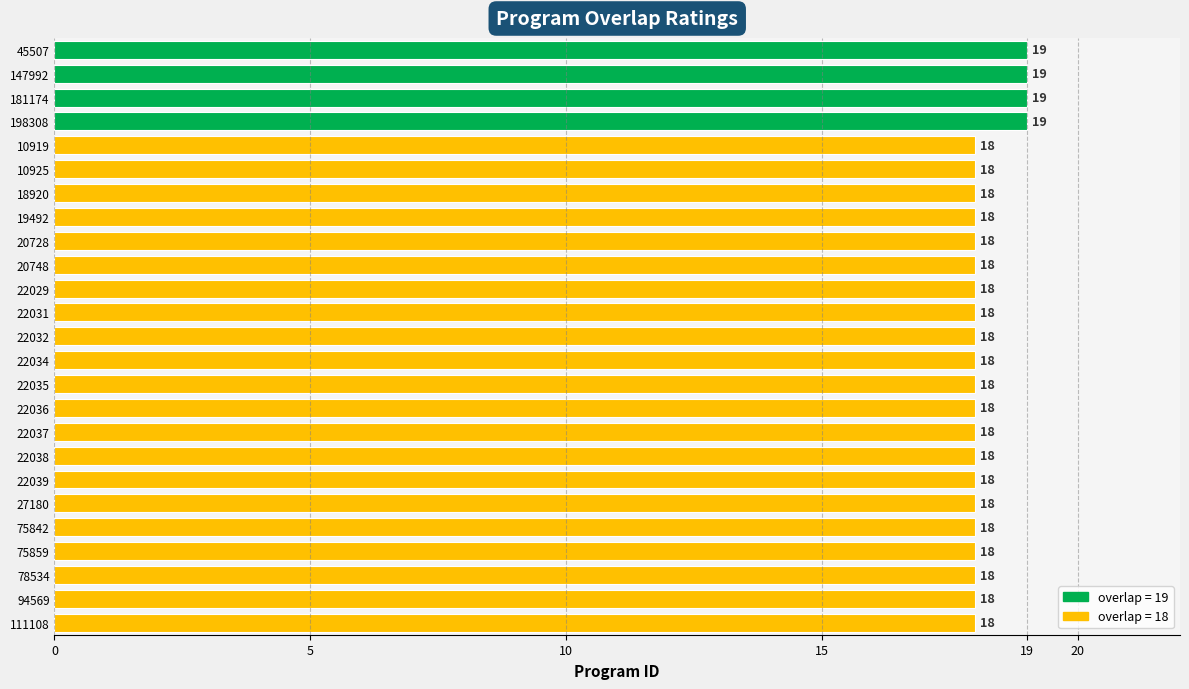

Are the bars grouped side by side (vs. stacked)?

No